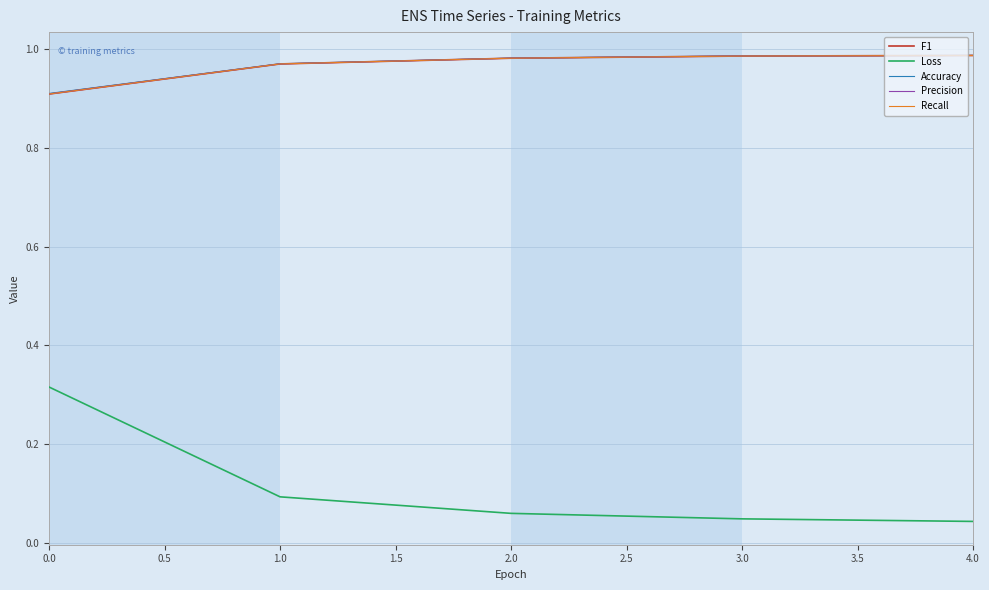

How many distinct data groups are displayed?

5